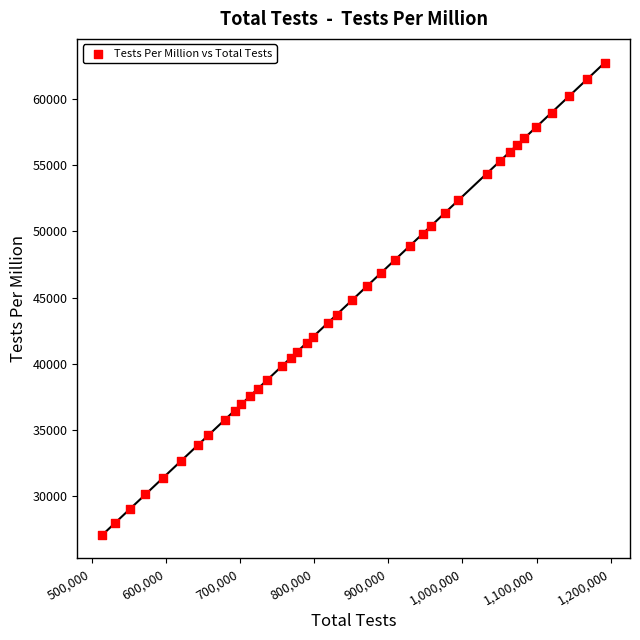

What is the range of X values (max minus min)?

677509